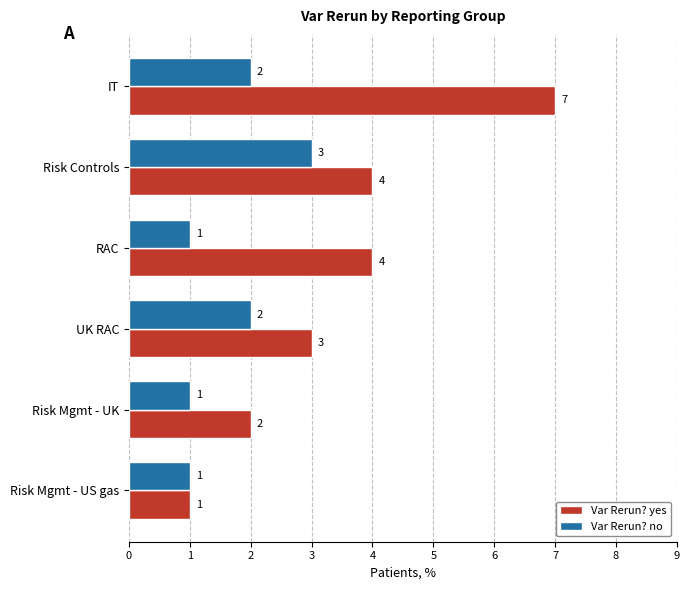

Count the Var Rerun? yes values in the range 2 to 4.

4